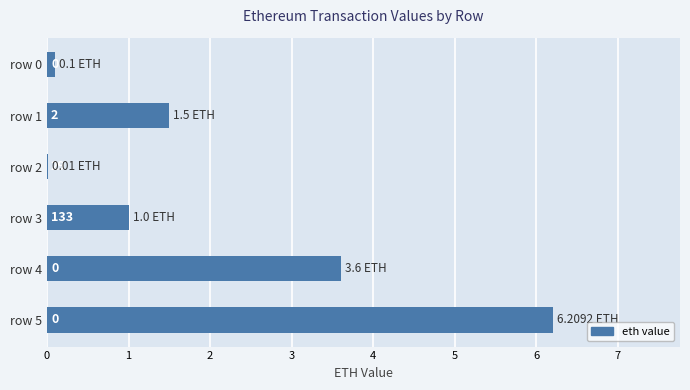

Between row 5 and row 1, which is larger?

row 5